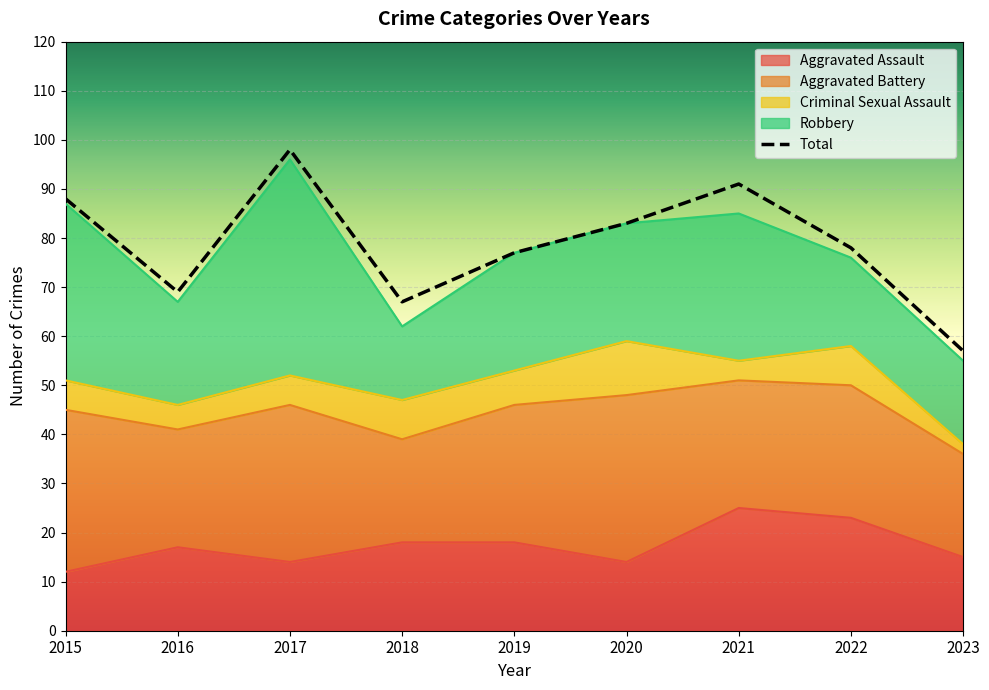

What is the value of the Aggravated Assault point at the 4th from the left?

18